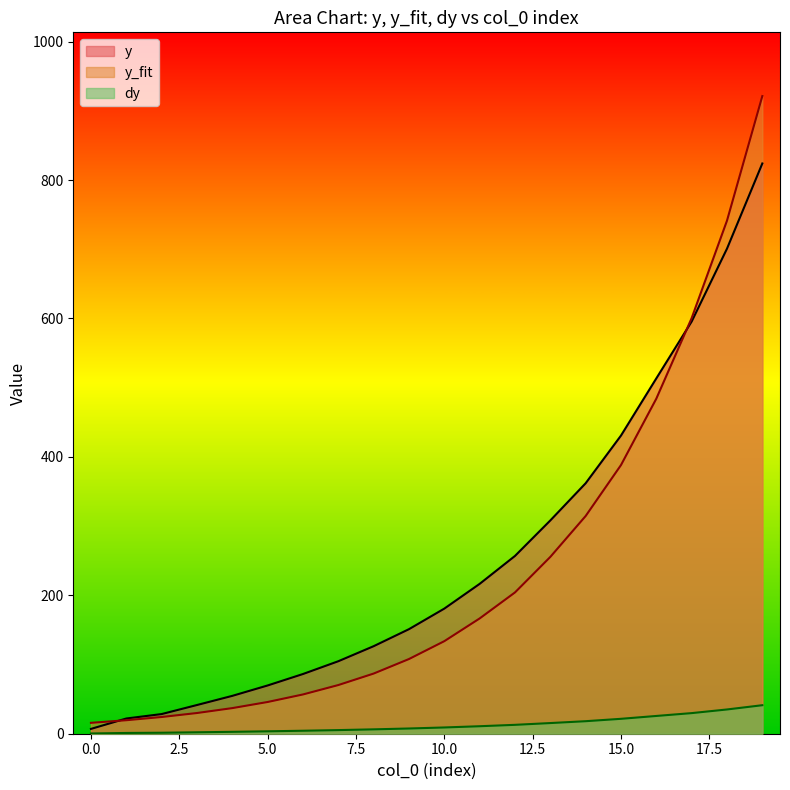

Which series changed the most between 10 and 14?

y